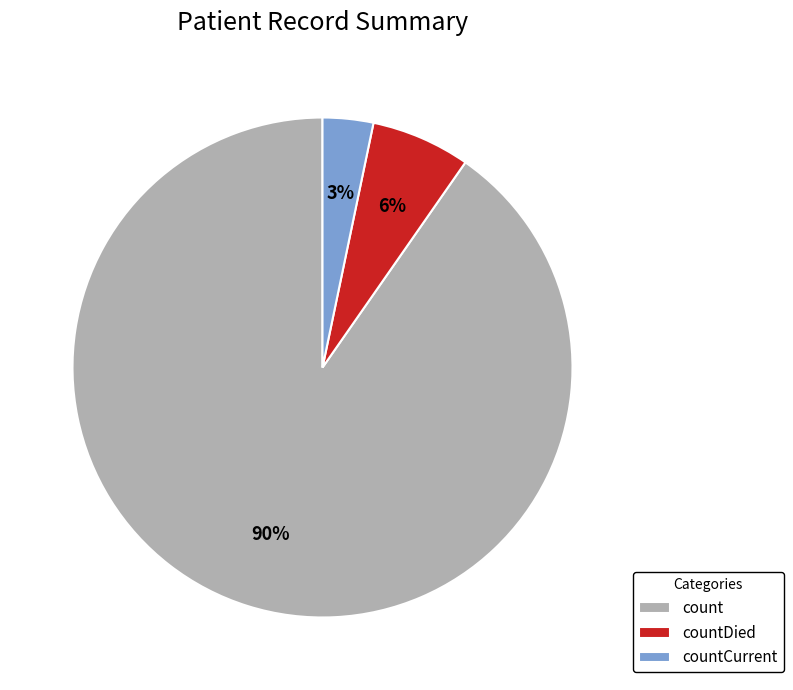

Count the number of slices in the pie.

3